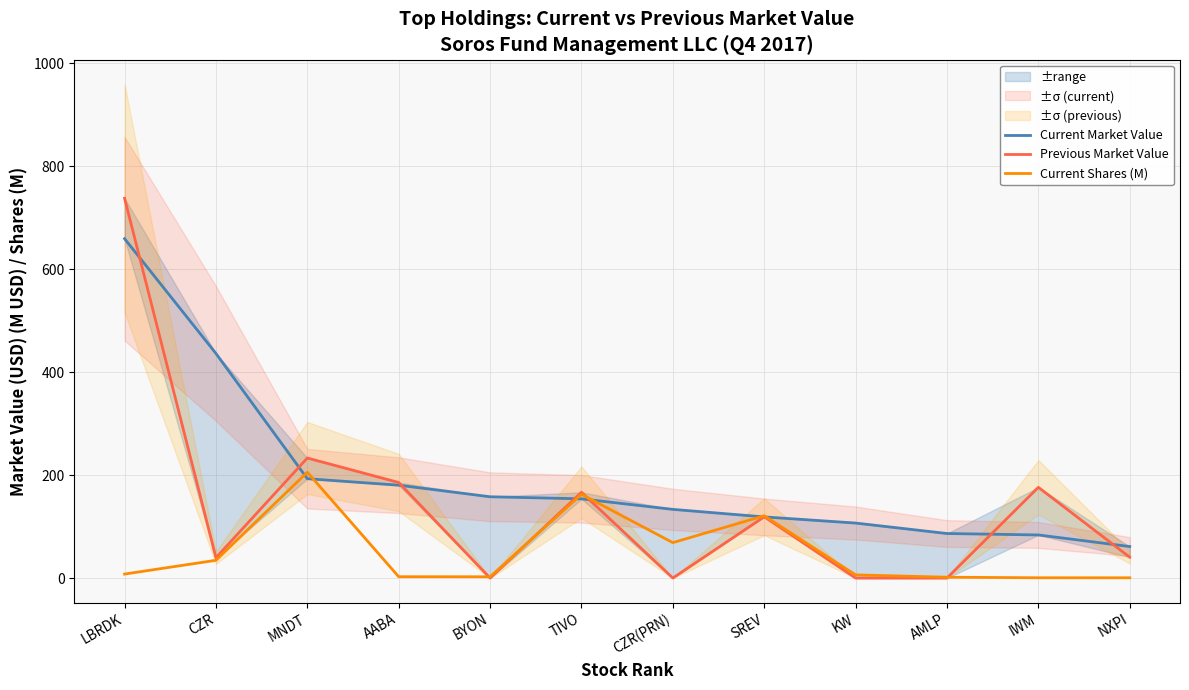

What is the lowest value of the Current Market Value series?

61.2